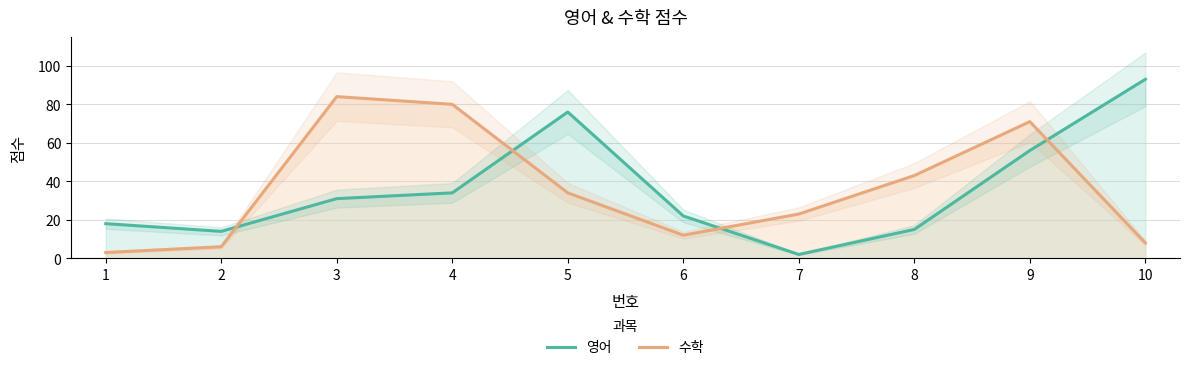

At how many categories does at least one series exceed 72?

4